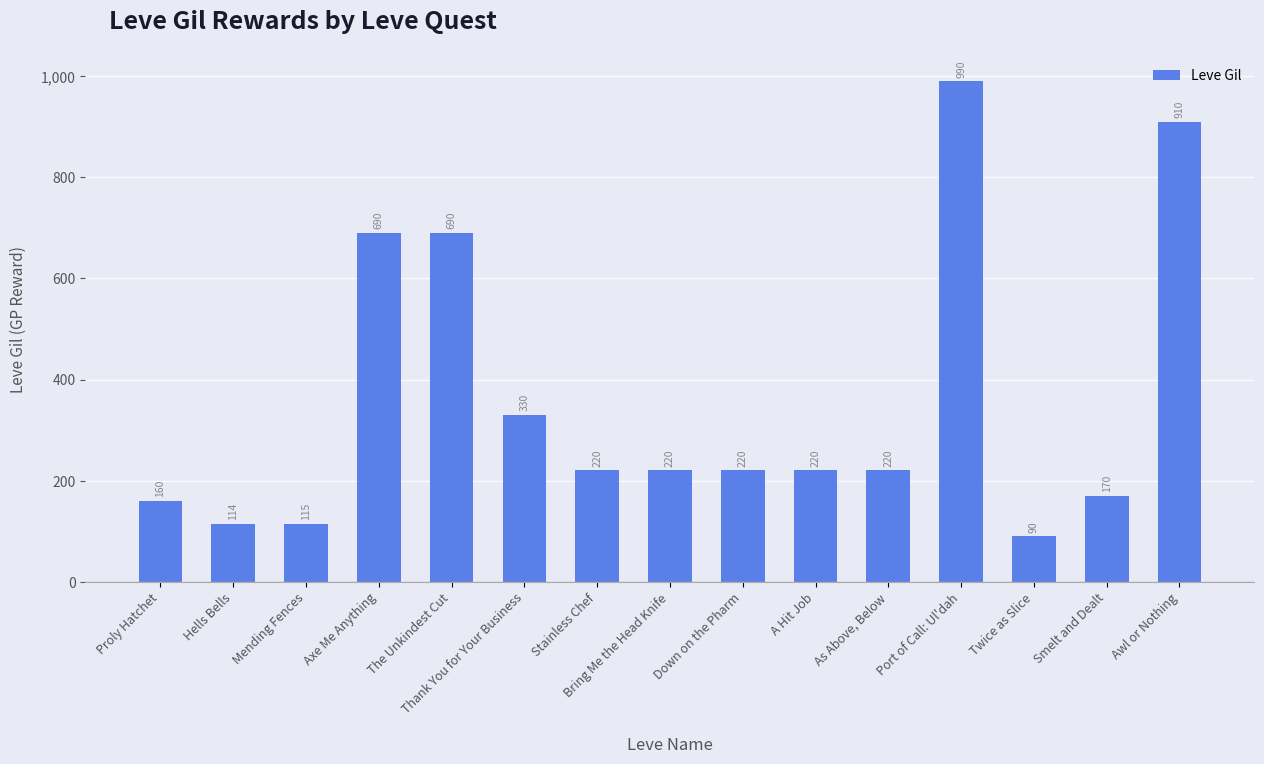

What is the change in value from Stainless Chef to Port of Call: Ul'dah?

+770